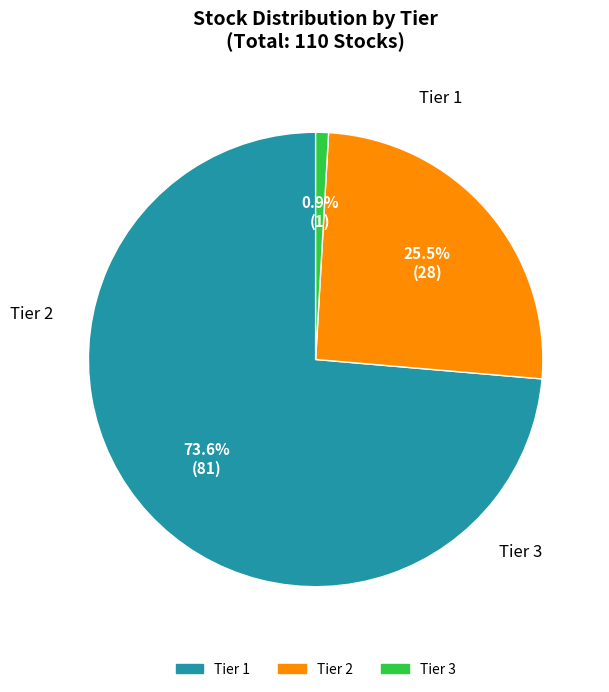

Which slice is the largest?

Tier 1